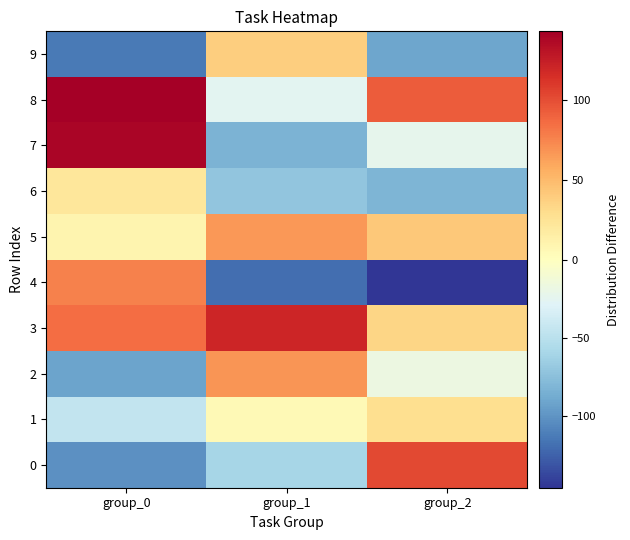

Reading left to right, transcribe all the data shown in this chart.

0: group_0=-102.1	group_1=-60.1	group_2=101.9
1: group_0=-45.1	group_1=4.9	group_2=28.9
2: group_0=-92.1	group_1=67.9	group_2=-18.1
3: group_0=84.9	group_1=119.9	group_2=33.9
4: group_0=76.9	group_1=-119.1	group_2=-146.1
5: group_0=9.9	group_1=66.9	group_2=41.9
6: group_0=21.9	group_1=-71.1	group_2=-82.1
7: group_0=138.9	group_1=-83.1	group_2=-23.1
8: group_0=142.9	group_1=-26.1	group_2=92.9
9: group_0=-113.1	group_1=38.9	group_2=-91.1